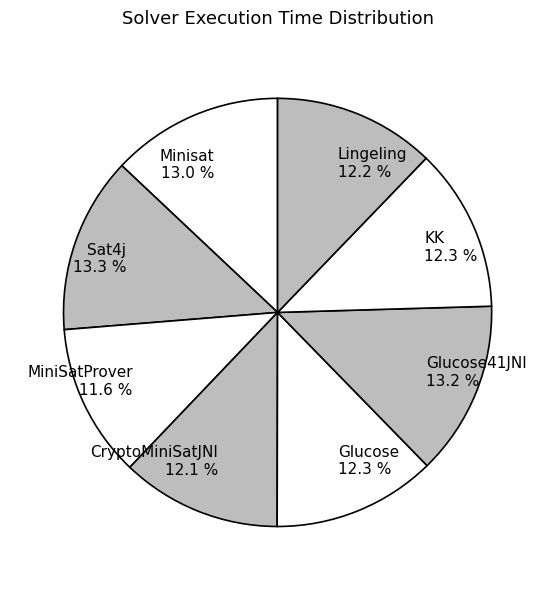

Which slice is the smallest?

MiniSatProver 11.6 %